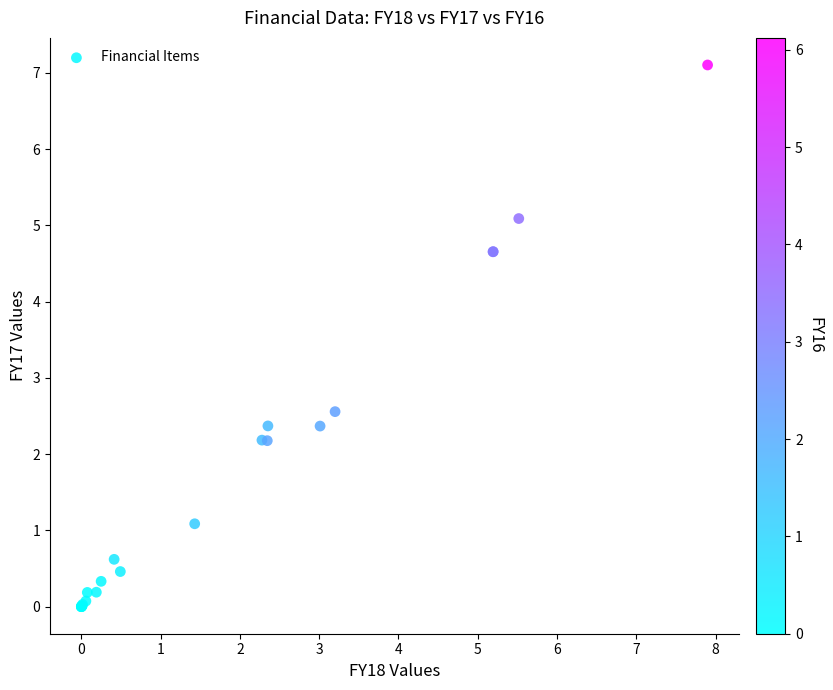

What Y value in the scatter plot is closest to 3?

2.6